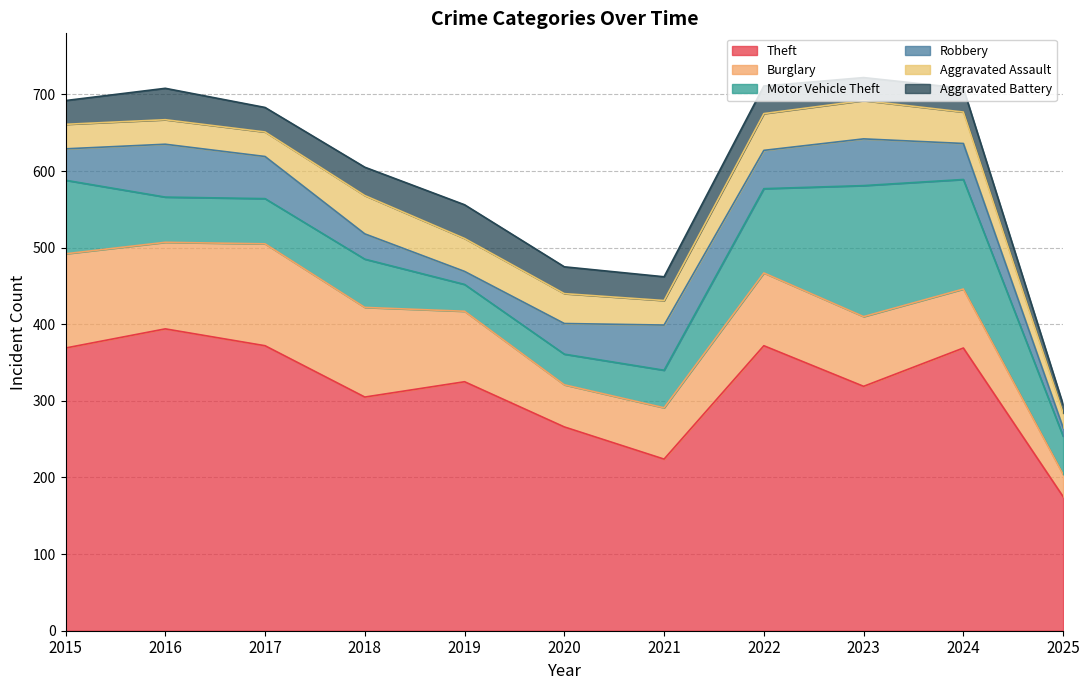

True or false: Robbery and Aggravated Battery cross at least once.

True